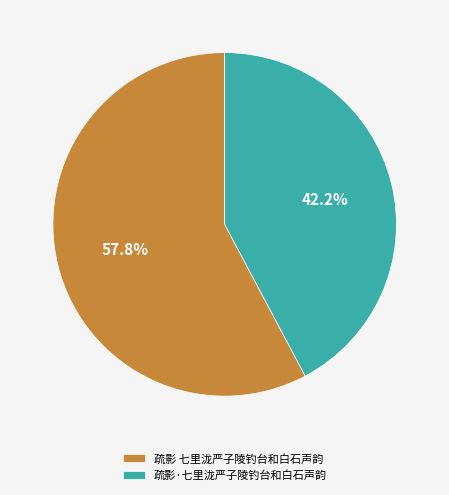

To the nearest percent, what portion does 疏影·七里泷严子陵钓台和白石声韵 represent?

42%